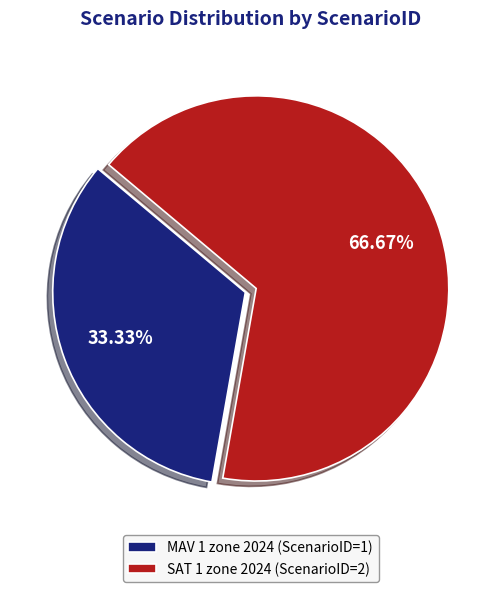

What percentage is NOT represented by MAV 1 zone 2024?

66.7%